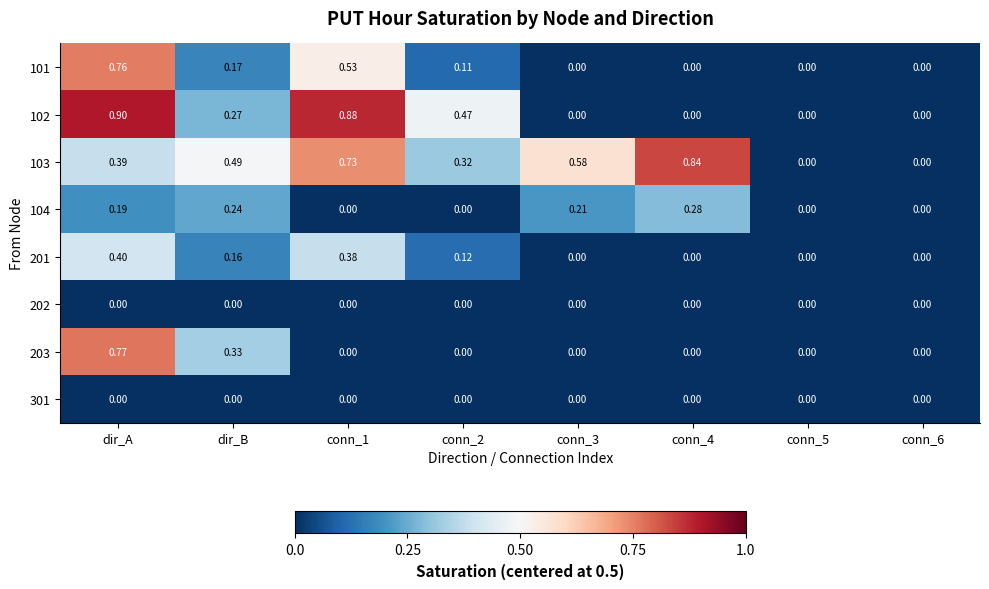

What is the total value across all series at conn_6?

0.0